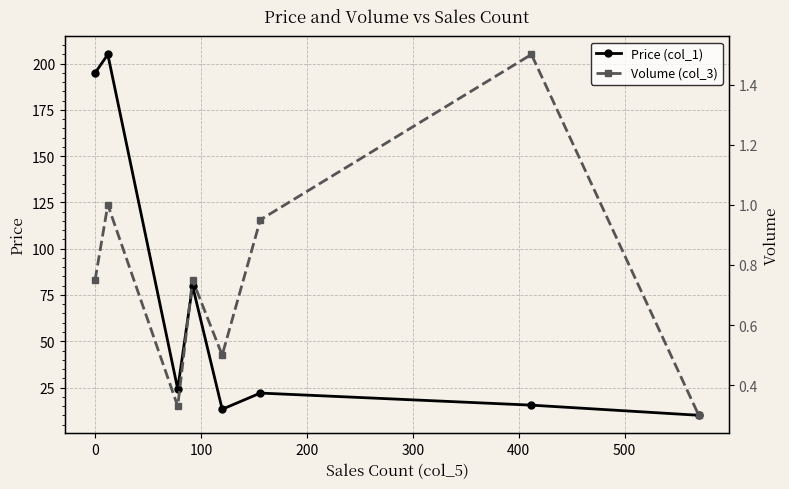

What is the lowest value of the Price (col_1) series?

10.0